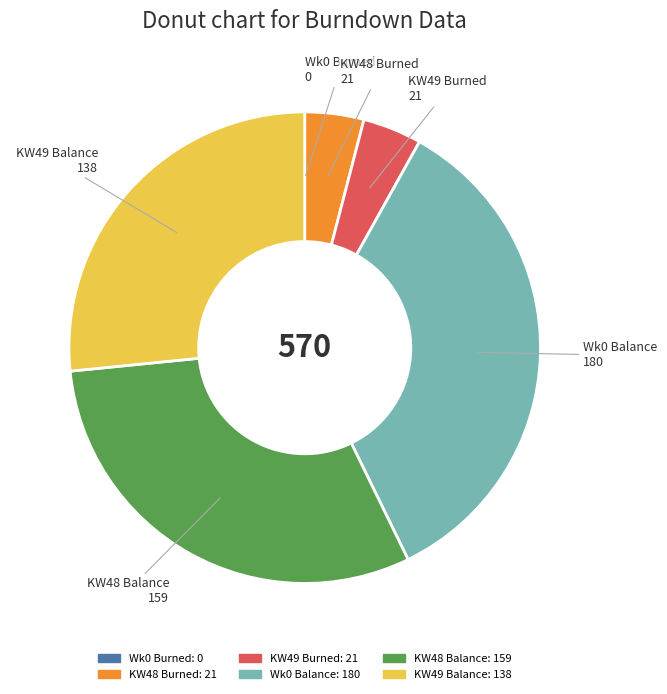

Does any single category account for the majority?

No